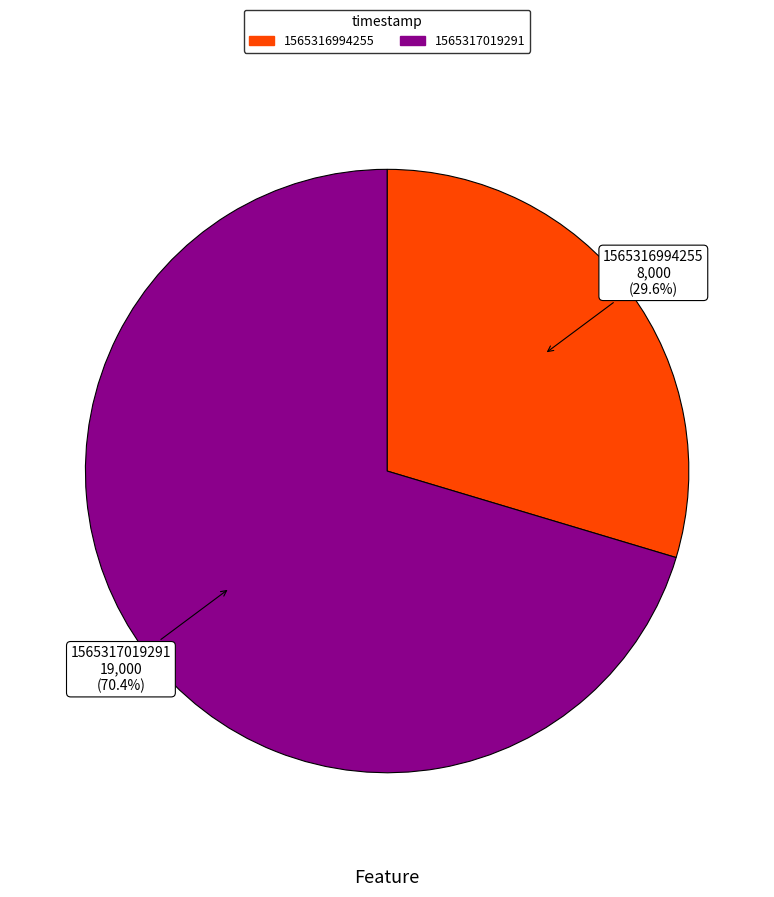

True or false: 1565316994255 accounts for 30% of the total.

True